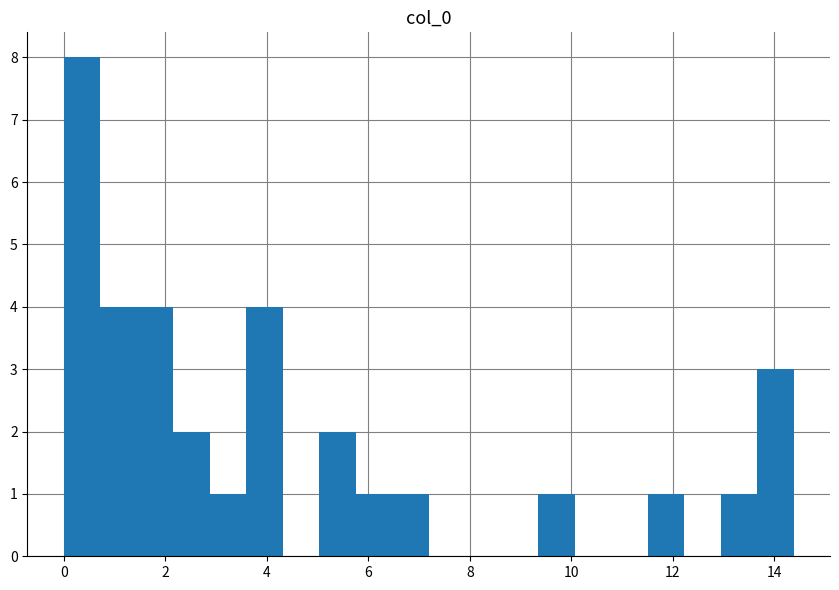

Read against the x-axis, roughly where is the centre of the tallest bar?

0.4